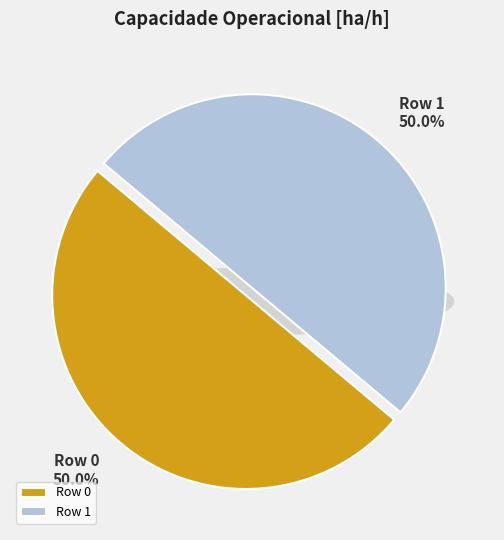

Which category has the smallest portion of the pie?

Row 1